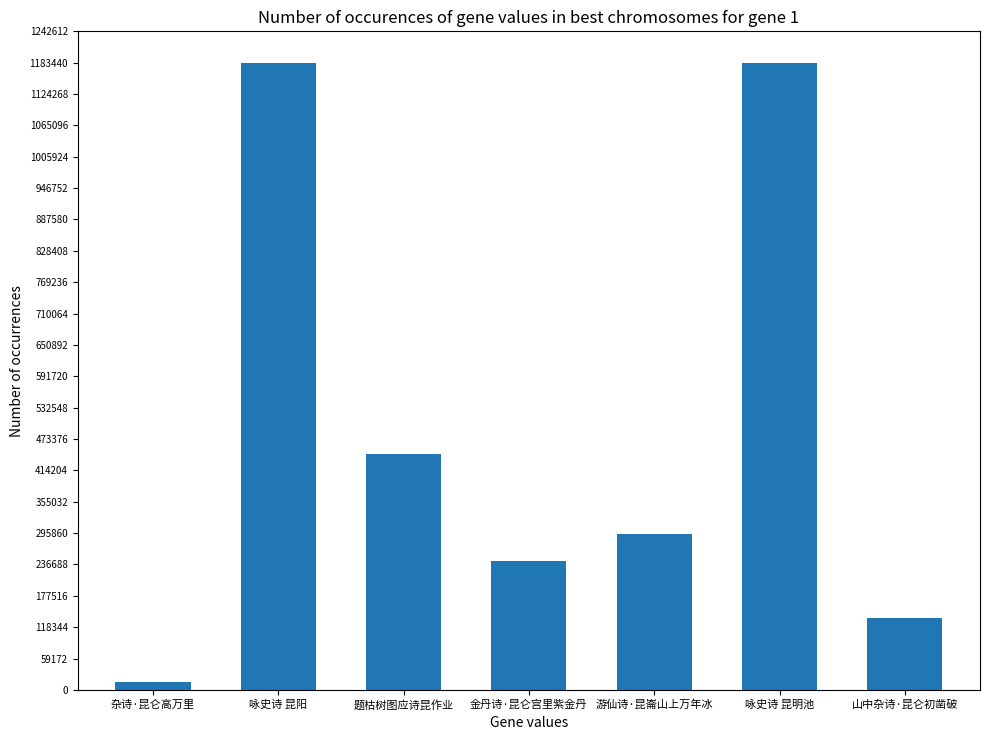

What is the label of the 4th bar from the left?

金丹诗·昆仑宫里紫金丹